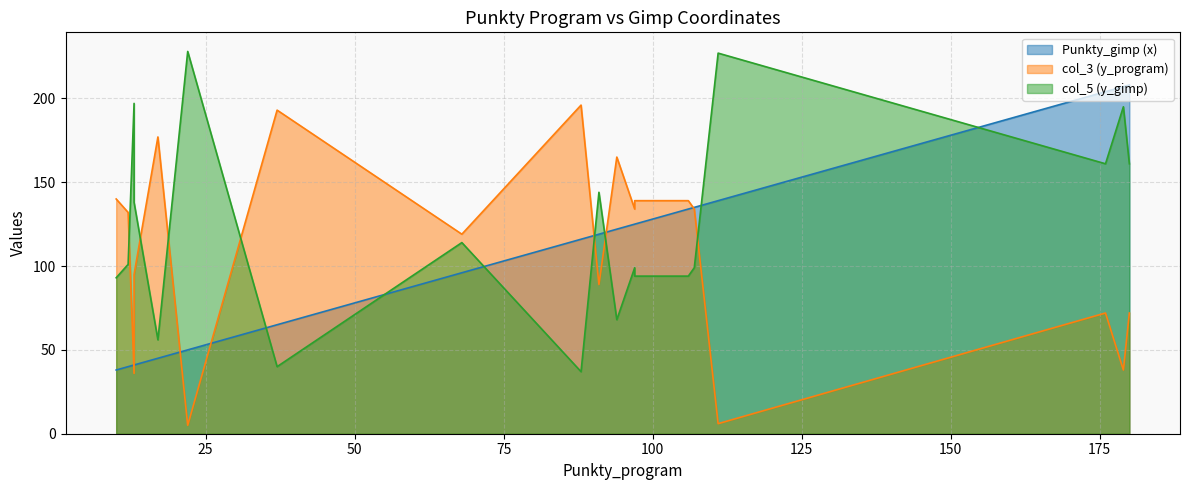

Where is col_3 nearest to the value 100?

13